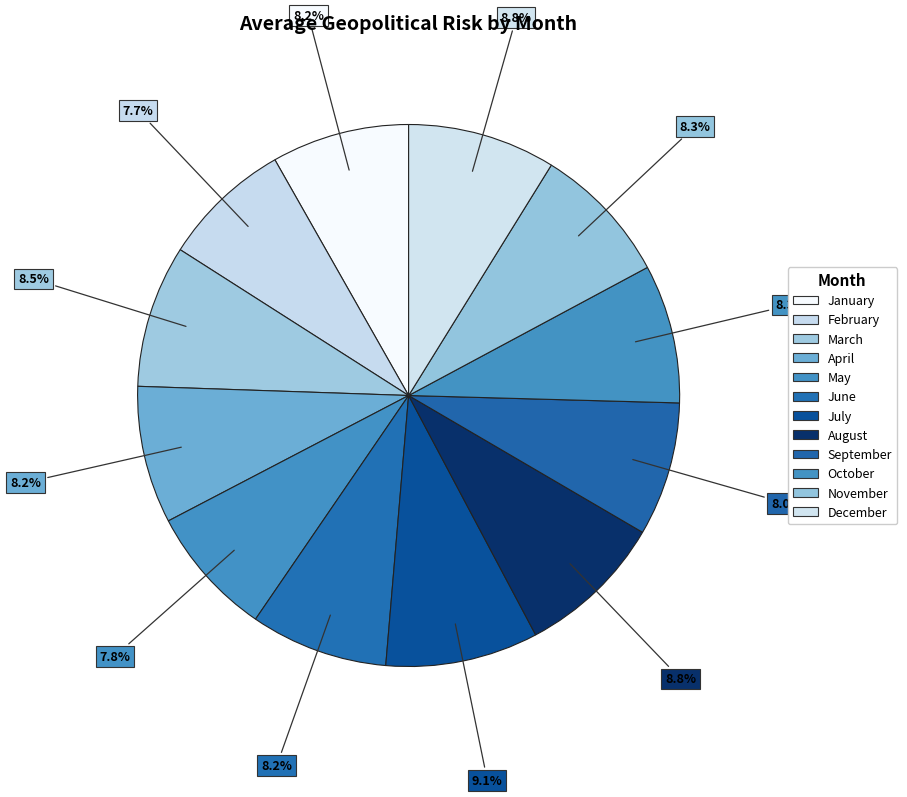

How many segments does this pie chart have?

12